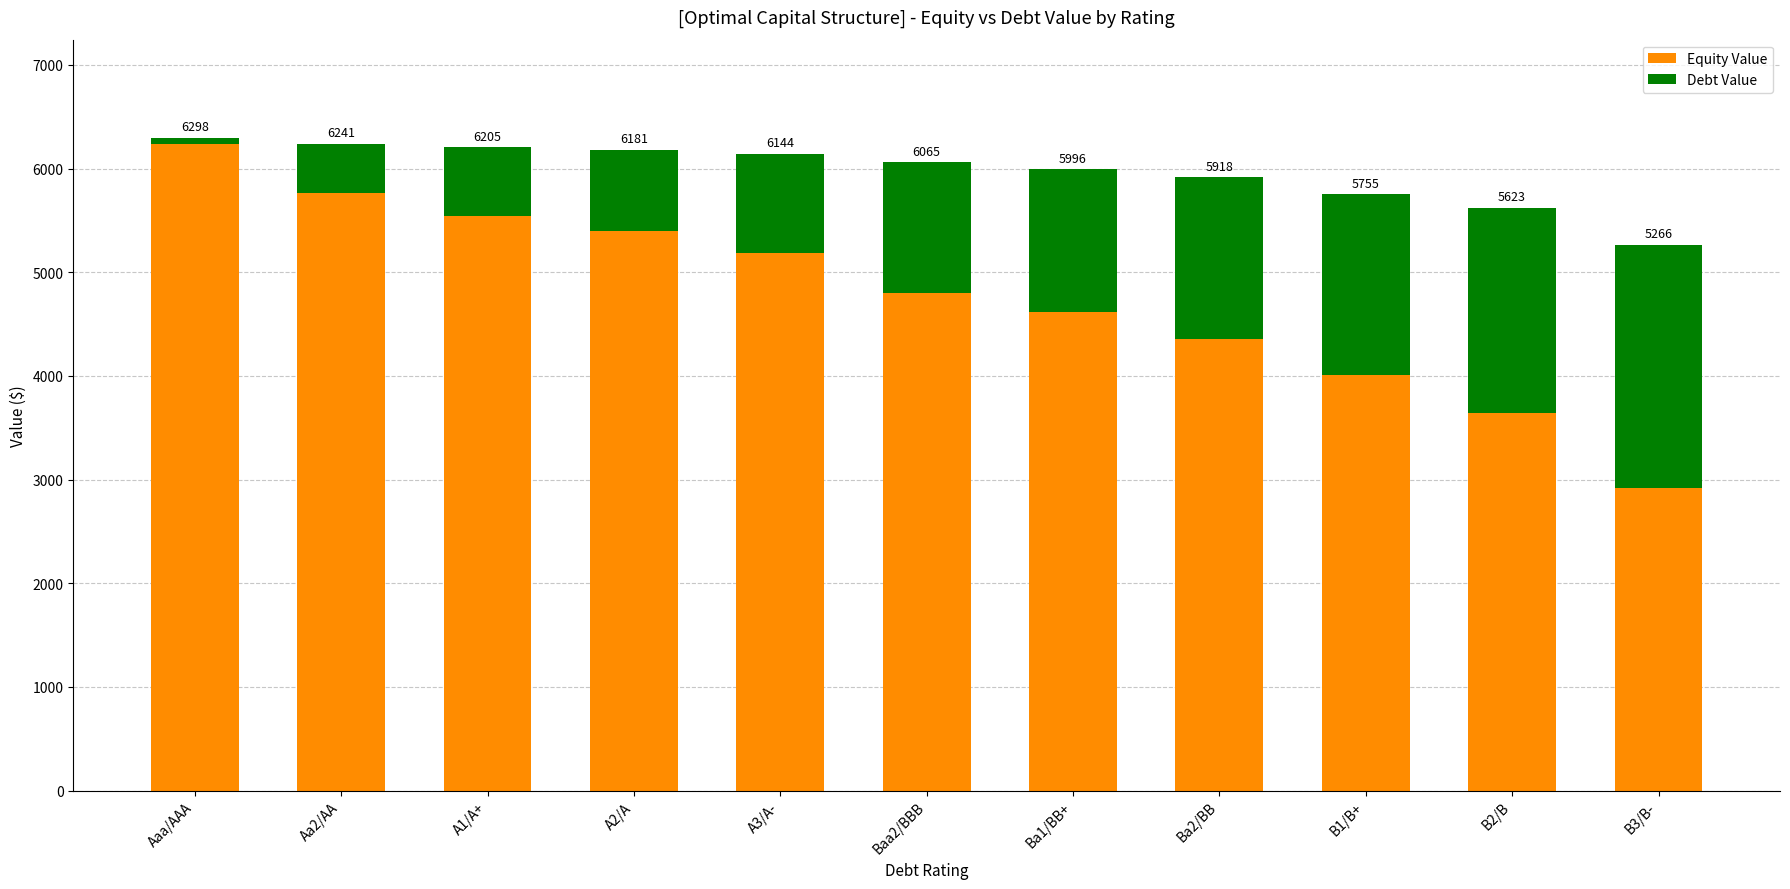

What is the label of the 11th bar from the right?

Aaa/AAA